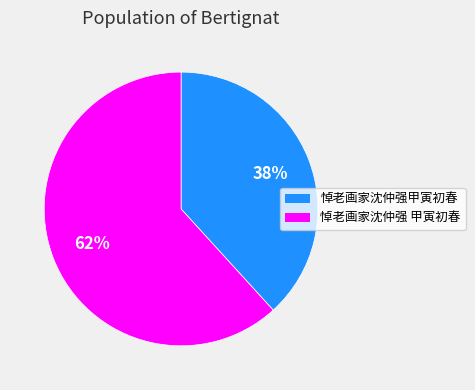

To the nearest percent, what is the difference between the largest and smallest slice percentages?

24%